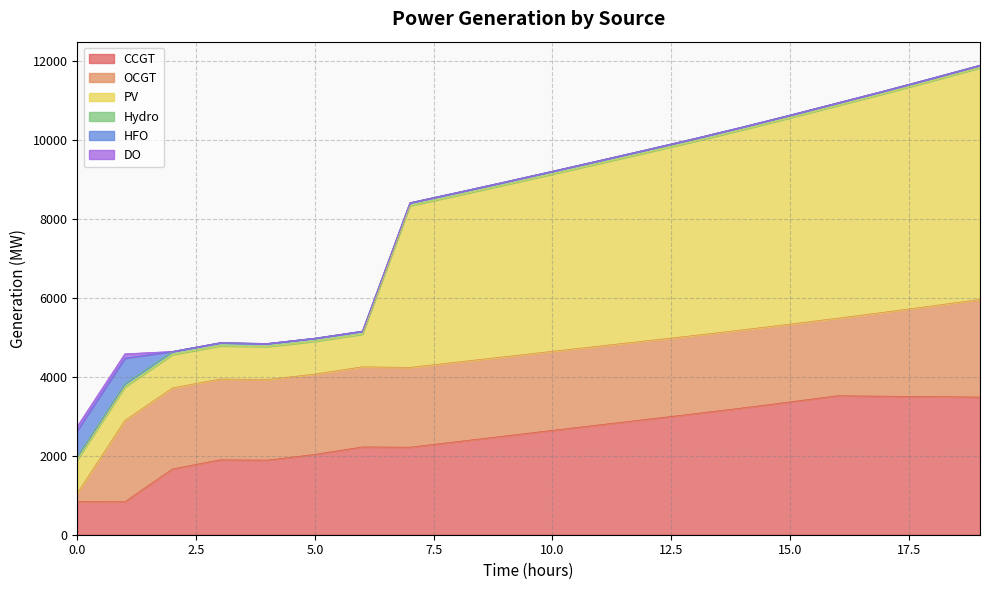

Is it true that HFO equals 0 at 9?

True